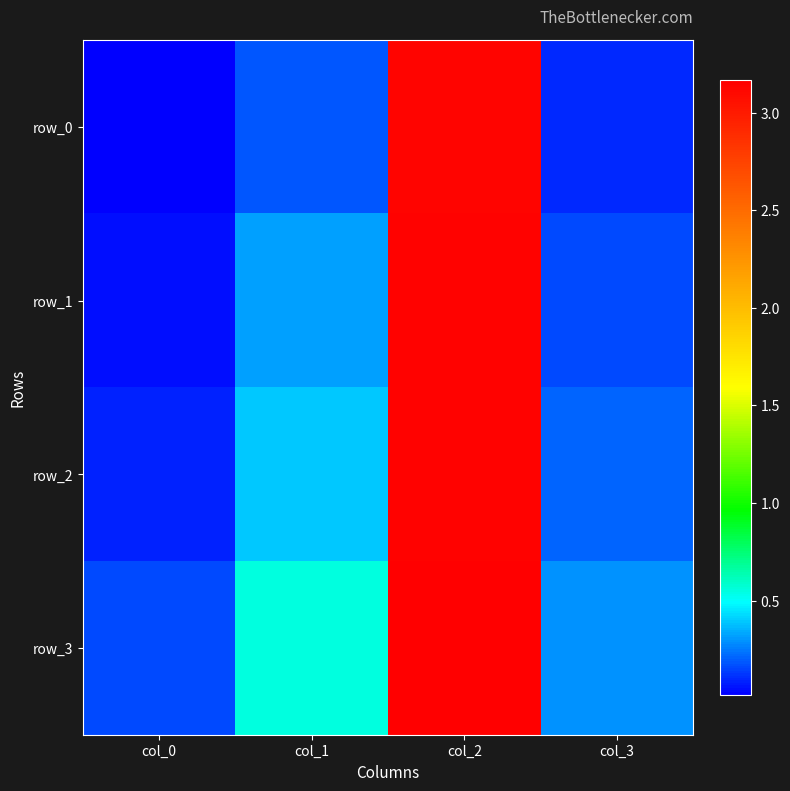

What is the sum of the row_2 values at col_0 and col_3?

0.3